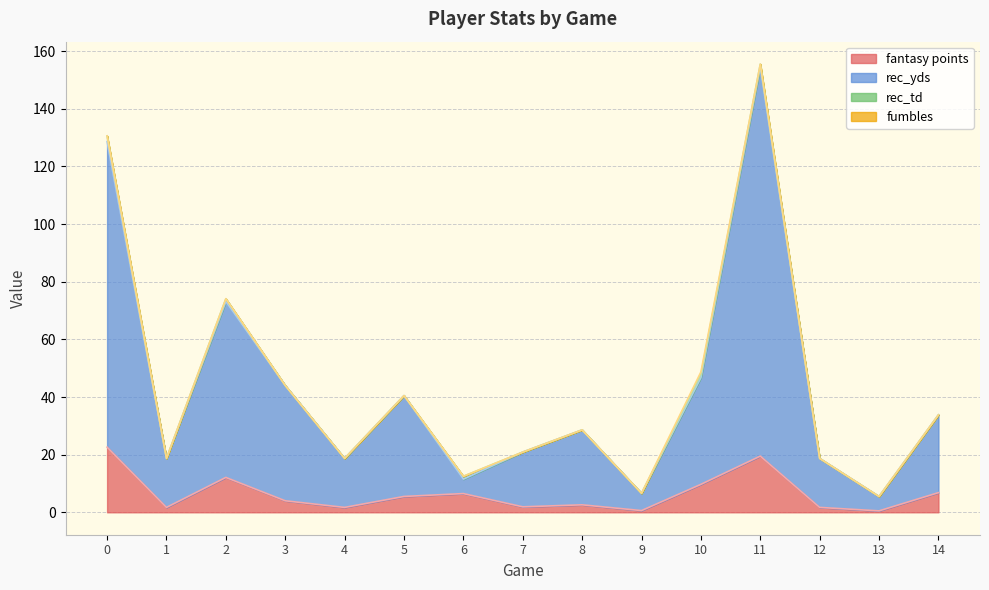

What is the highest value of the fantasy points series?

22.6